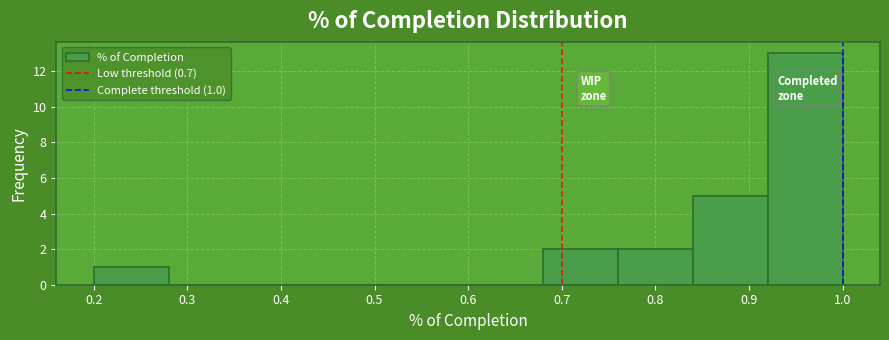

Which range on the x-axis has the tallest bar?

0.92 to 1.00